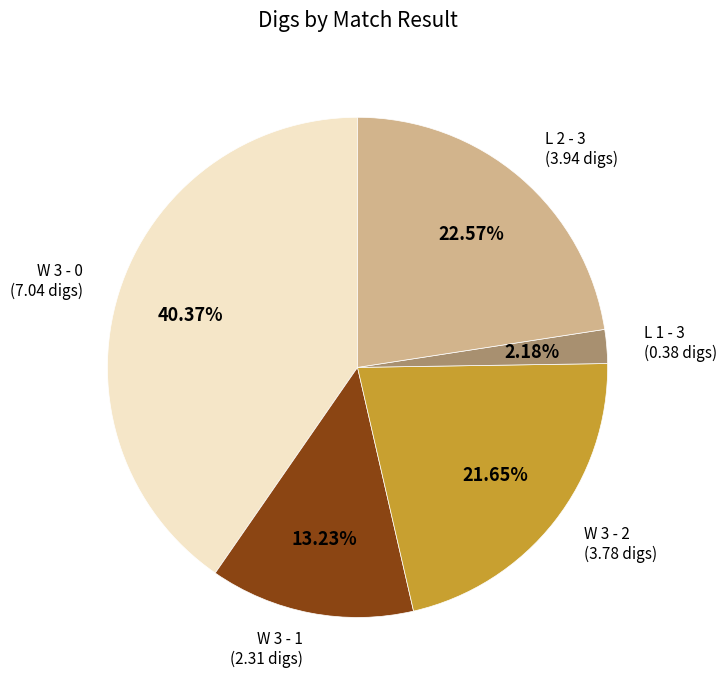

Do W 3 - 1 and W 3 - 0 together represent more than half of the pie?

Yes